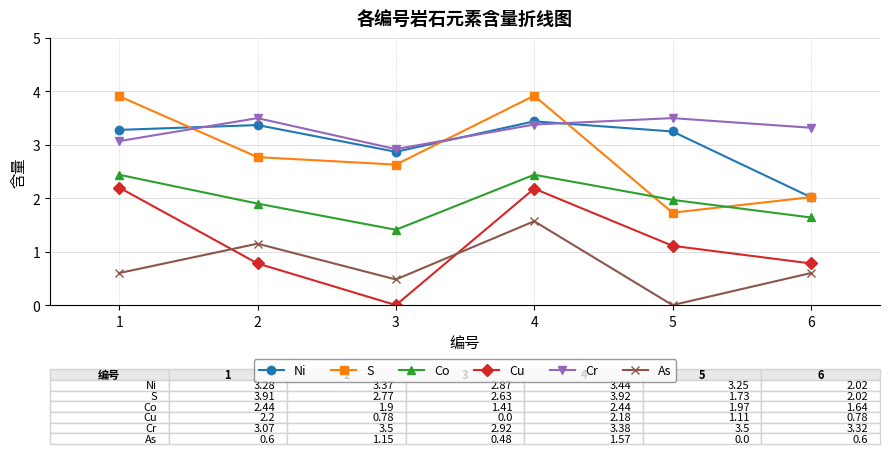

Does the chart have visible grid lines?

Yes